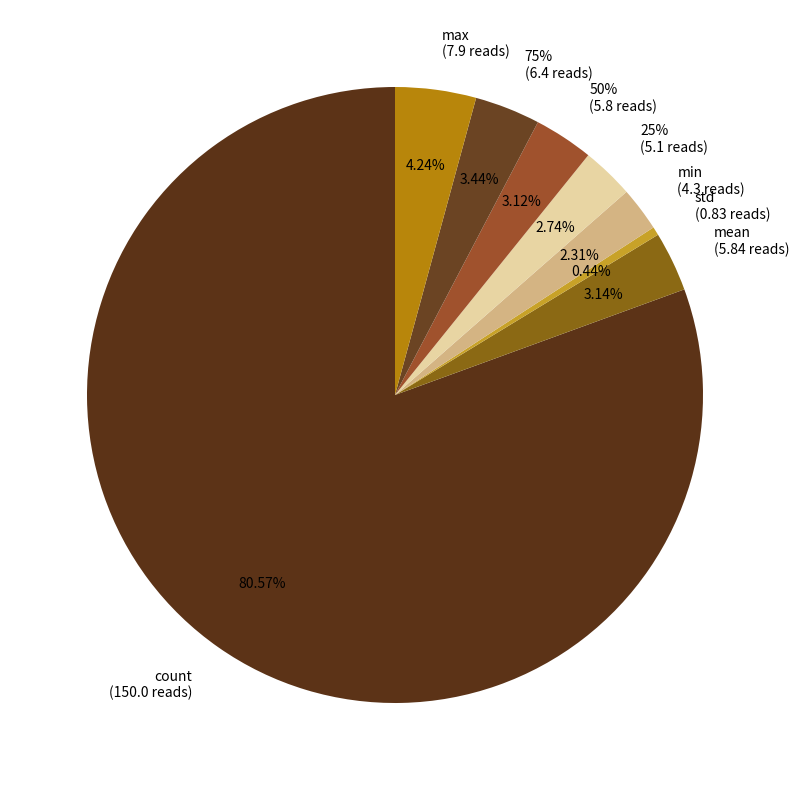

What percentage is the count slice, to the nearest percent?

81%